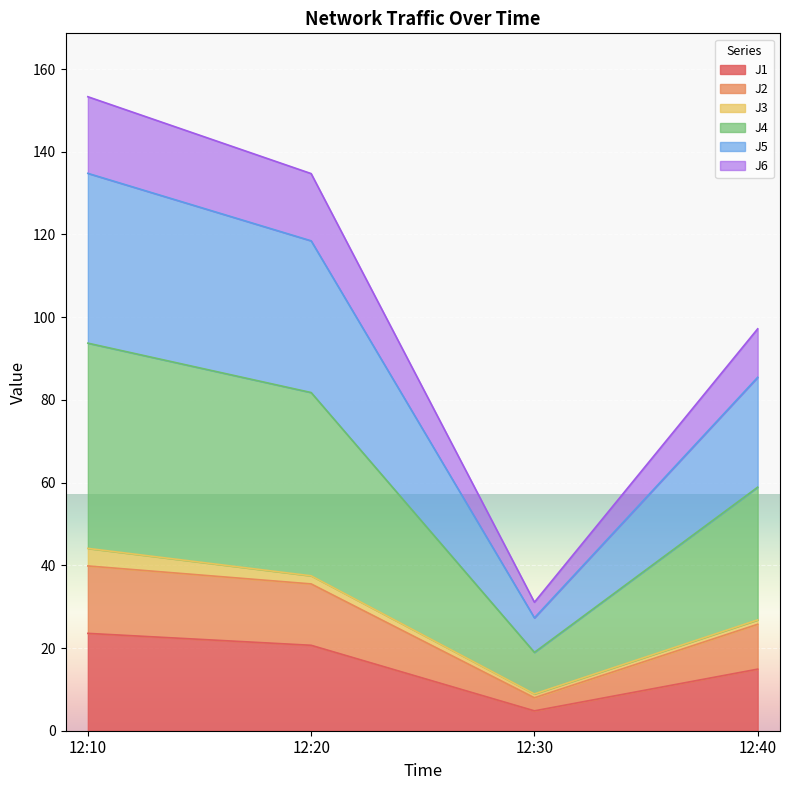

What are all the series names shown in the legend?

J1, J2, J3, J4, J5, J6